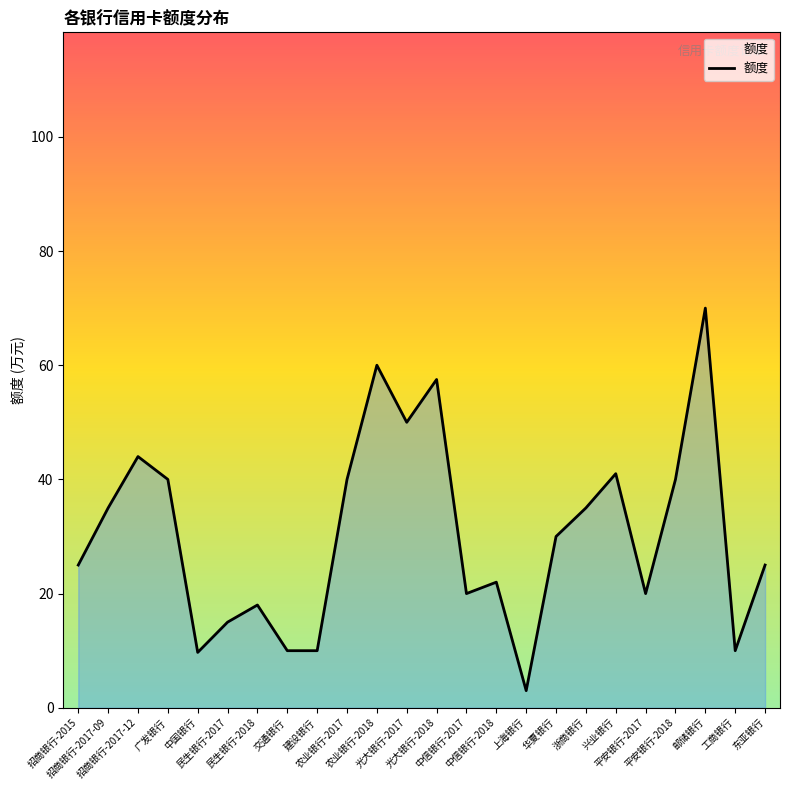

What is the difference between the maximum and second lowest values?

60.3